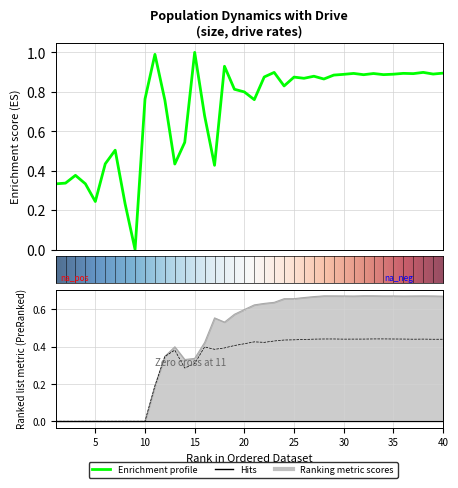

In size, how many points are lower than both neighbors (excluding endpoints)?

12